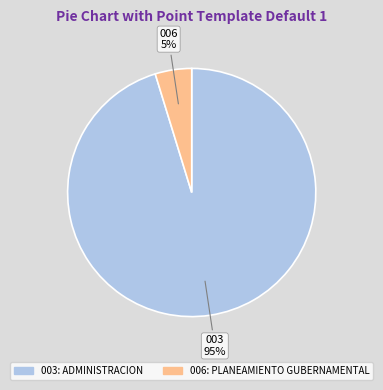

Between 003: ADMINISTRACION and 006: PLANEAMIENTO GUBERNAMENTAL, which is larger?

003: ADMINISTRACION